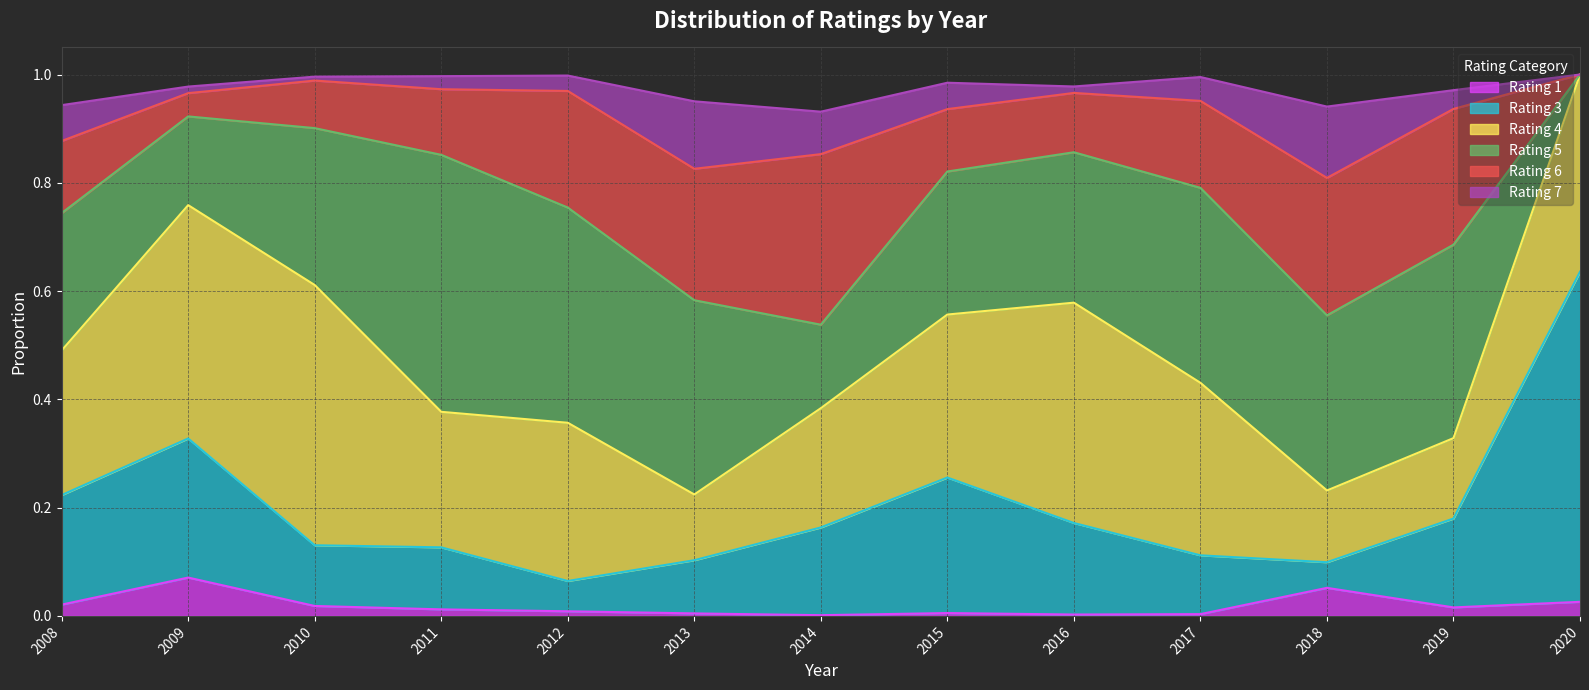

What is the difference between the maximum and minimum values in the Rating 1 series?

0.1